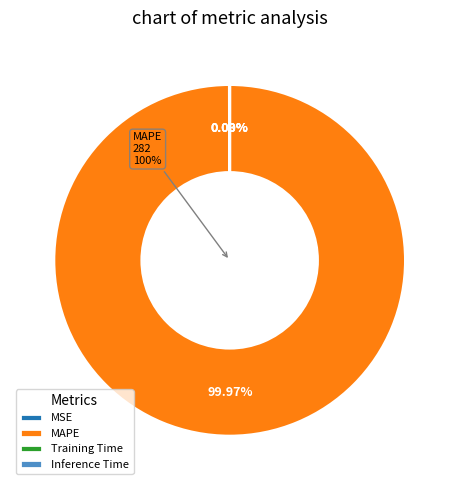

Which slice is the smallest?

Inference Time